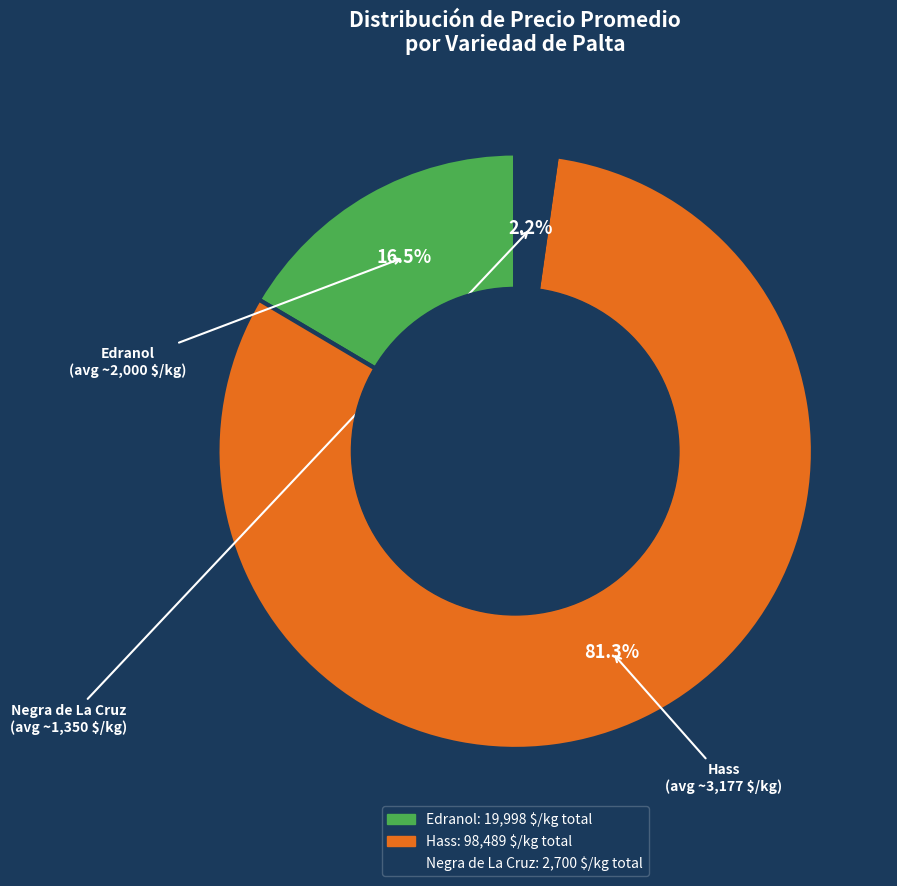

Count the number of slices in the pie.

3